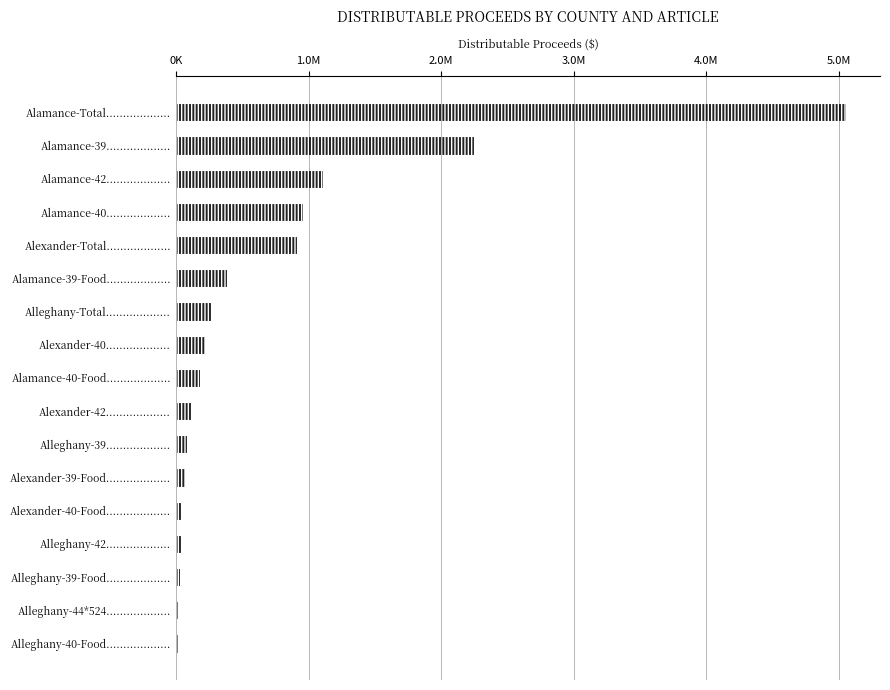

What is the difference between the second highest and second lowest values?

2222541.4